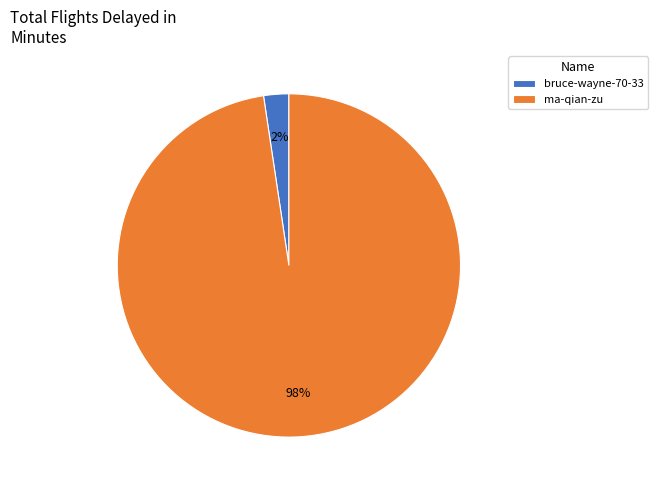

Do ma-qian-zu and bruce-wayne-70-33 together represent more than half of the pie?

Yes